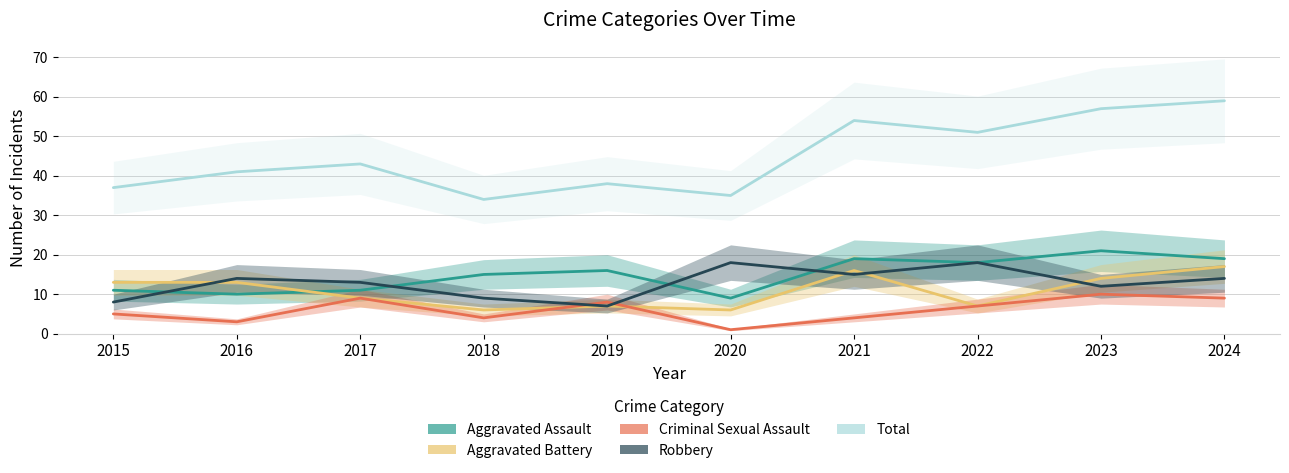

What is the average value of the Total series?

45